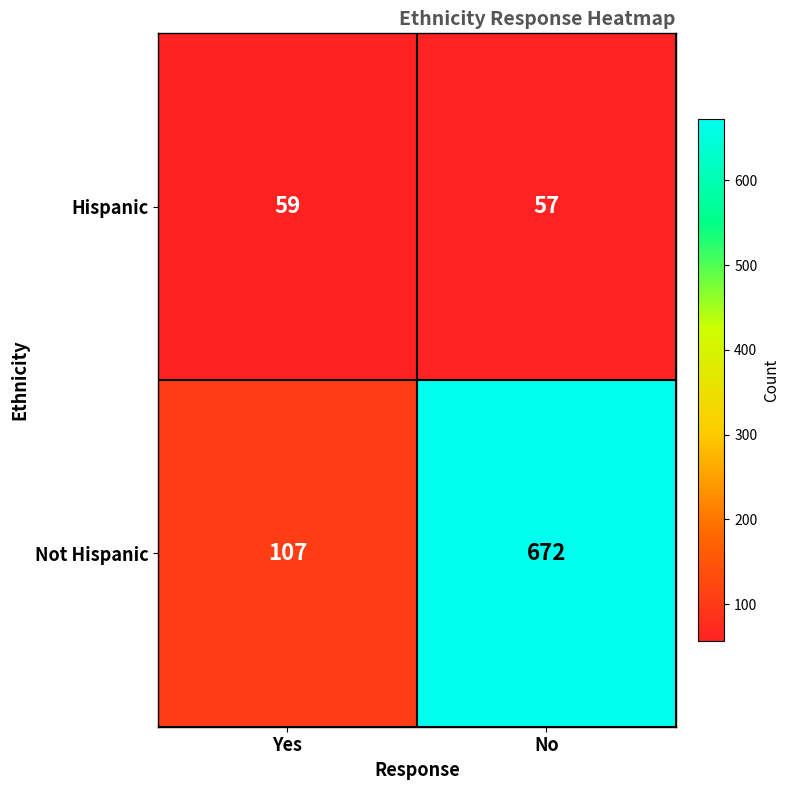

Which label corresponds to the largest value in the chart?

No